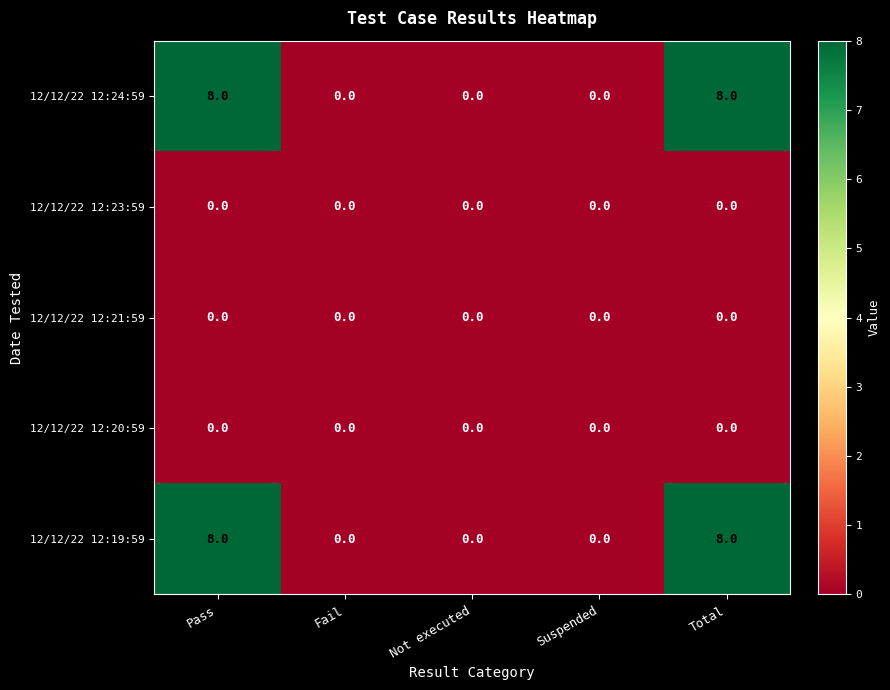

What is the approximate value of 12/12/22 12:24:59 at Pass?

8